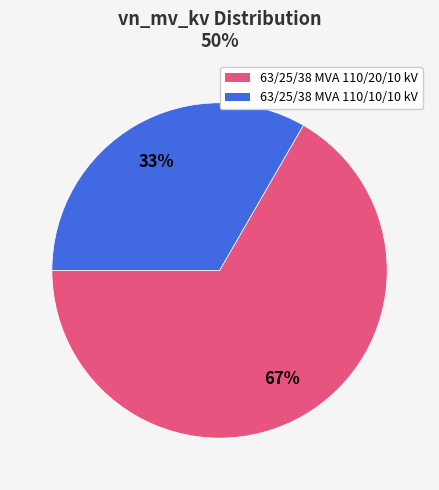

Between 63/25/38 MVA 110/20/10 kV and 63/25/38 MVA 110/10/10 kV, which is larger?

63/25/38 MVA 110/20/10 kV